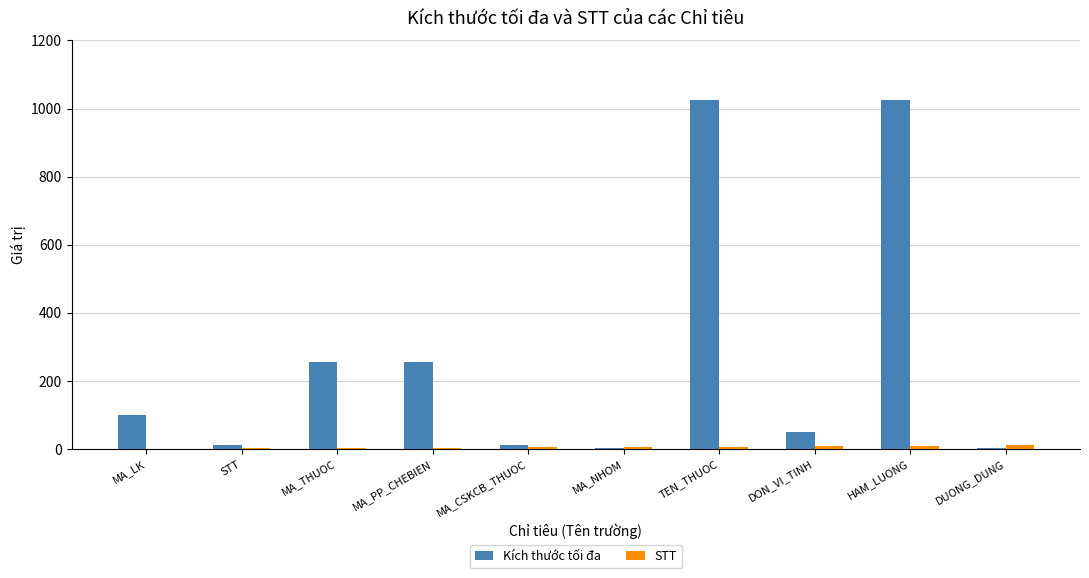

The Kích thước tối đa series shows 1024 at HAM_LUONG. True or false?

True